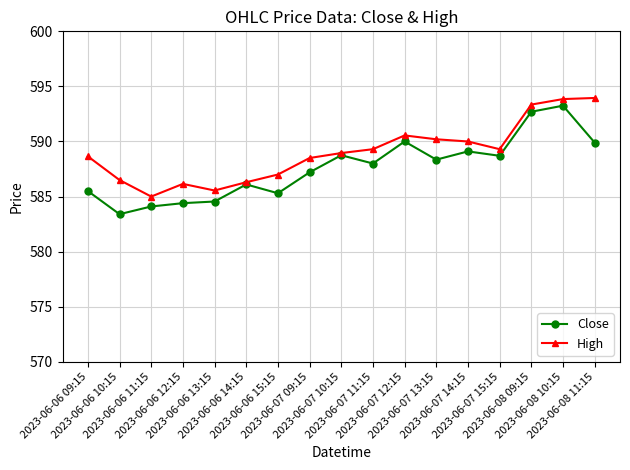

What is the label of the 9th point from the left?

2023-06-07 10:15